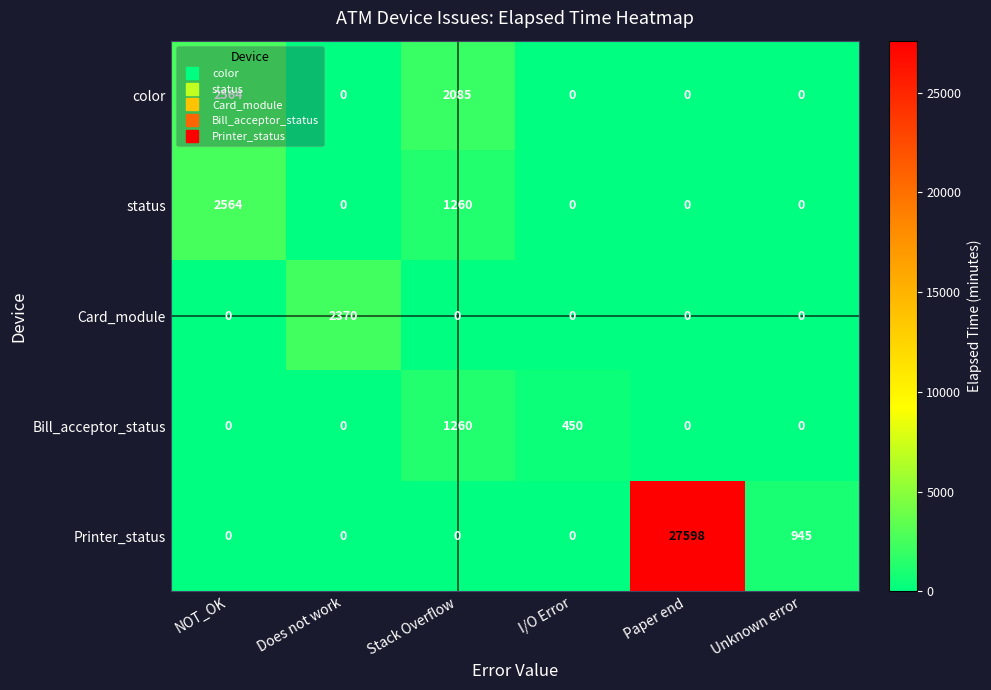

At how many categories does at least one series exceed 20290?

1